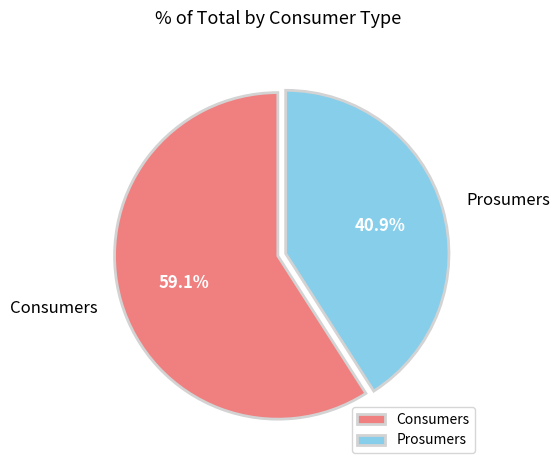

What is the ratio of the value at Prosumers to the value at Consumers?

0.7